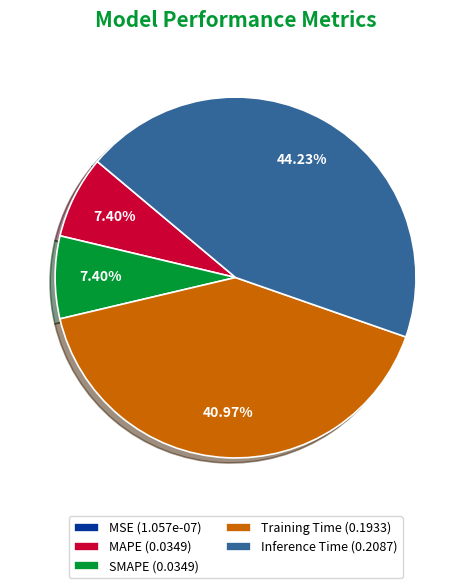

True or false: SMAPE accounts for 15% of the total.

False